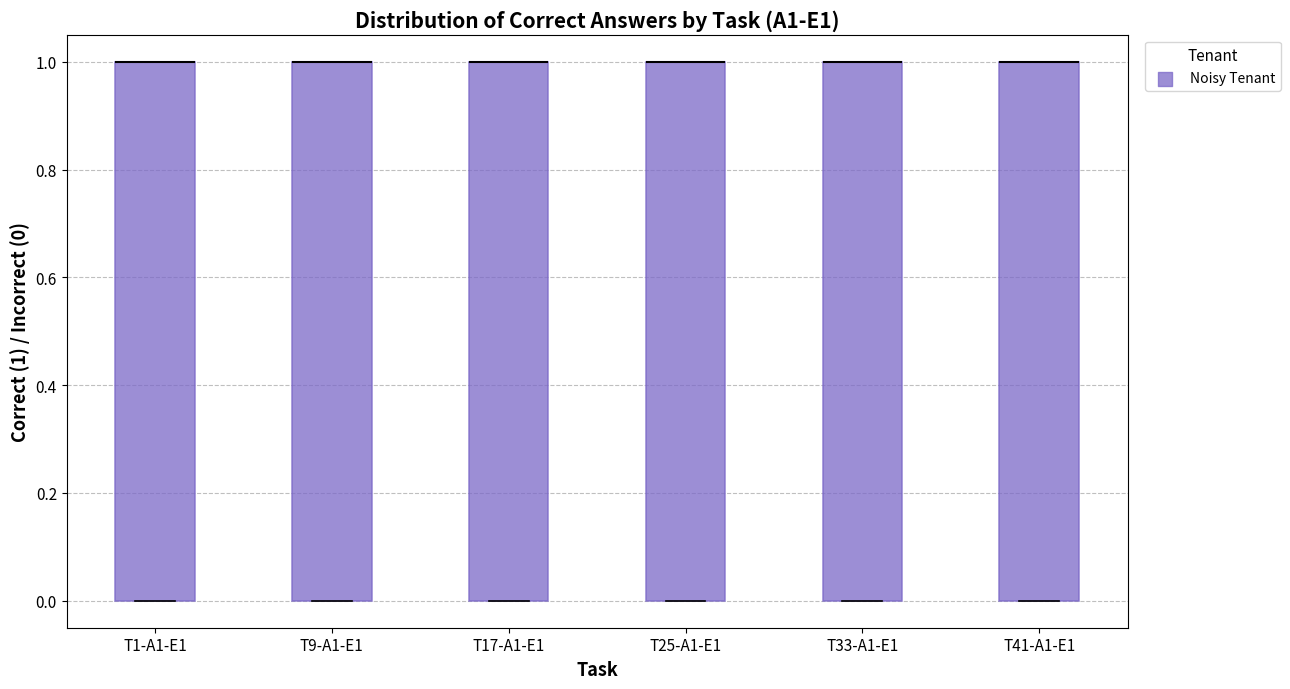

Reading left to right, transcribe this box plot: for each box, give where its median line is, the range the box spans, and where its two whiskers end, as read against the y-axis. The values are not printed on the chart, so give them approximately, as read against the axis.

T1-A1-E1: median 1 (drawn on the box's upper edge), box 0 to 1, whiskers 0 to 1
T9-A1-E1: median 1 (drawn on the box's upper edge), box 0 to 1, whiskers 0 to 1
T17-A1-E1: median 1 (drawn on the box's upper edge), box 0 to 1, whiskers 0 to 1
T25-A1-E1: median 1 (drawn on the box's upper edge), box 0 to 1, whiskers 0 to 1
T33-A1-E1: median 1 (drawn on the box's upper edge), box 0 to 1, whiskers 0 to 1
T41-A1-E1: median 1 (drawn on the box's upper edge), box 0 to 1, whiskers 0 to 1